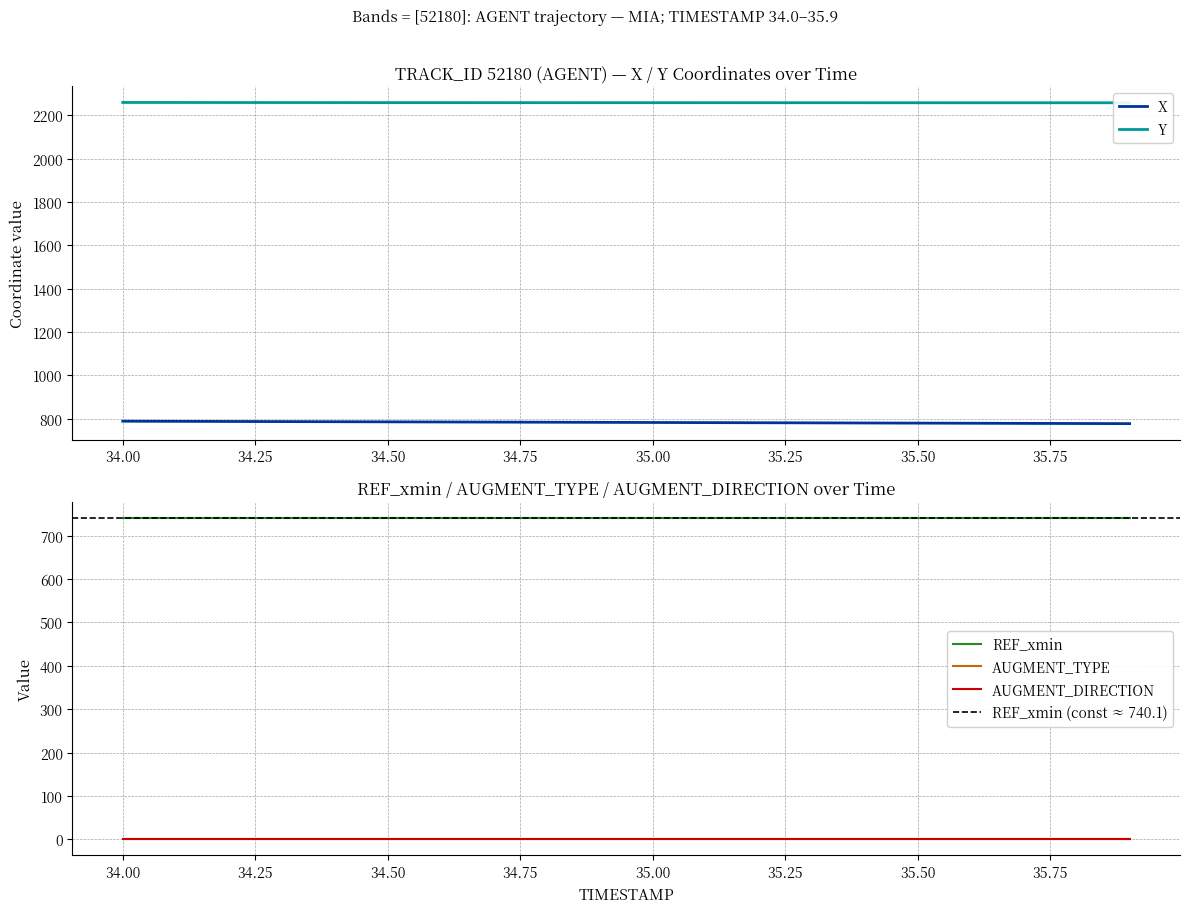

At 17, list the series in order from smallest to largest.

AUGMENT_TYPE, AUGMENT_DIRECTION, REF_xmin, X, Y